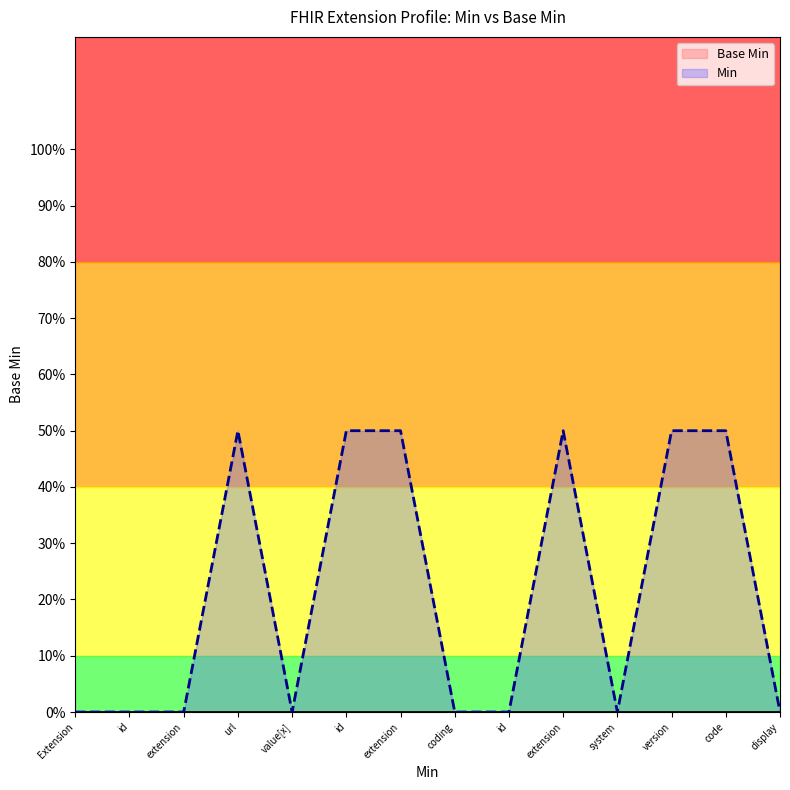

True or false: Base Min has more than 0 points higher than both neighbors.

False